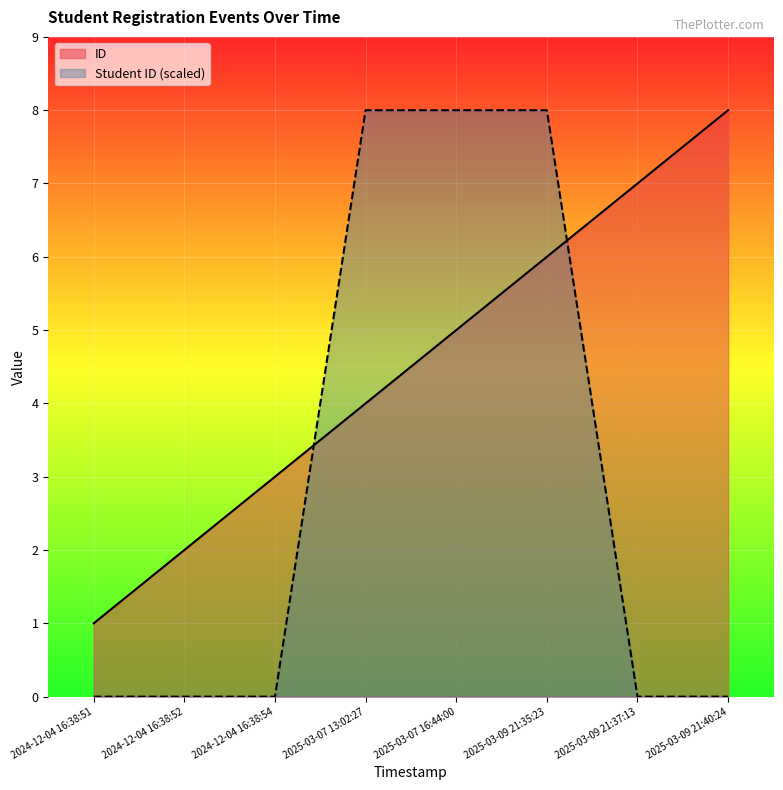

What are all the series names shown in the legend?

ID, Student ID (scaled)